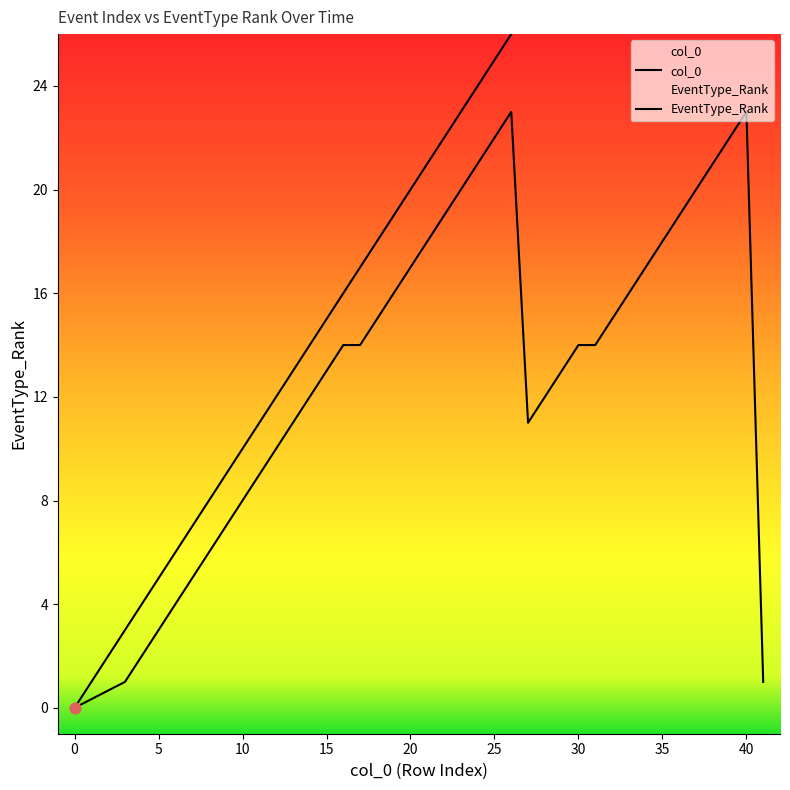

Which series contains the highest Y value?

col_0